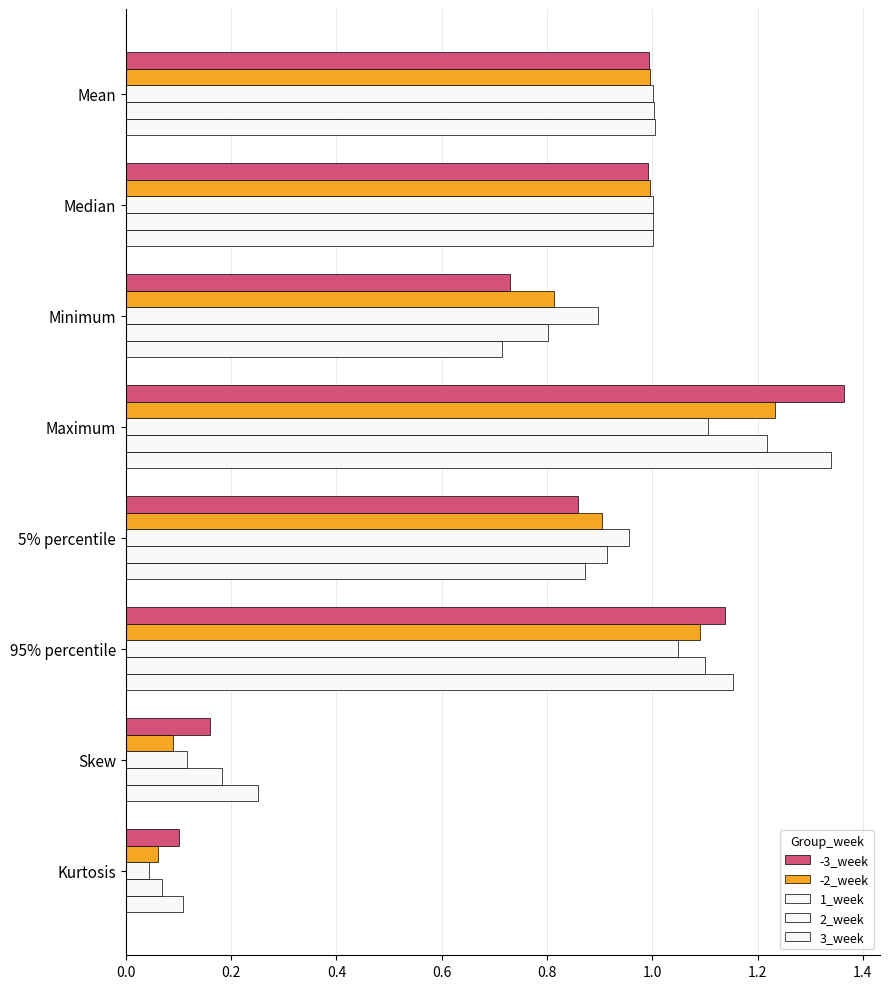

Count the number of data series in this chart.

5